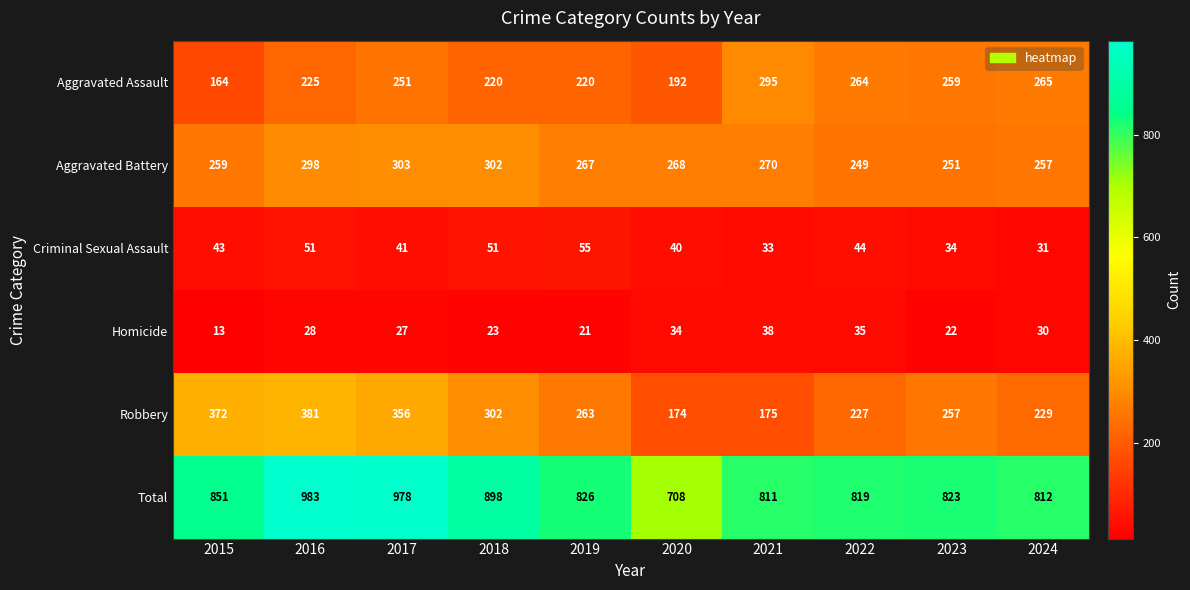

Which series has the widest spread of values?

Total